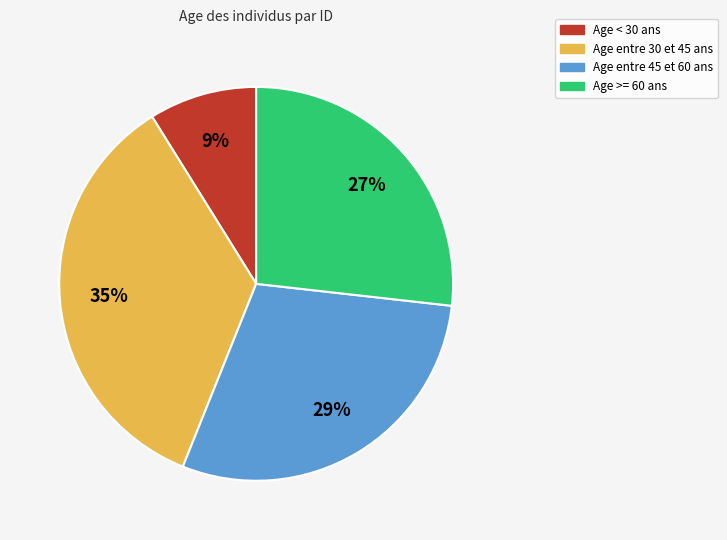

How many segments does this pie chart have?

4